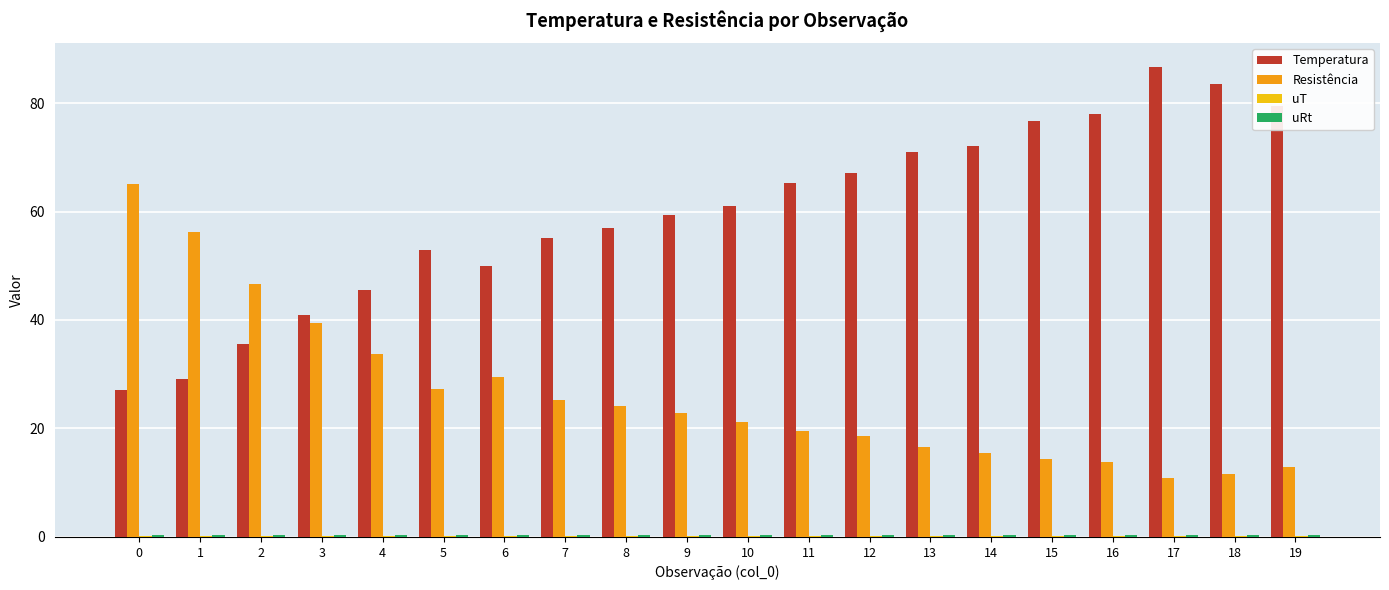

Which label corresponds to the largest value in the chart?

17